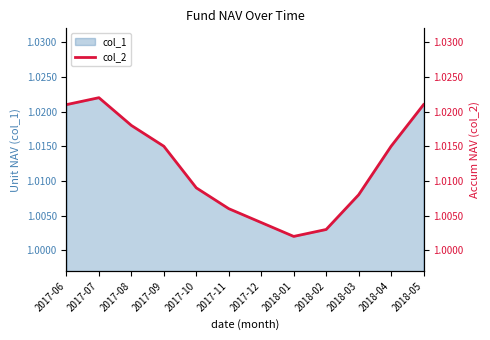

Rank the categories by value from lowest to highest.

2018-01, 2018-02, 2017-12, 2017-11, 2018-03, 2017-10, 2017-09, 2018-04, 2017-08, 2017-06, 2018-05, 2017-07